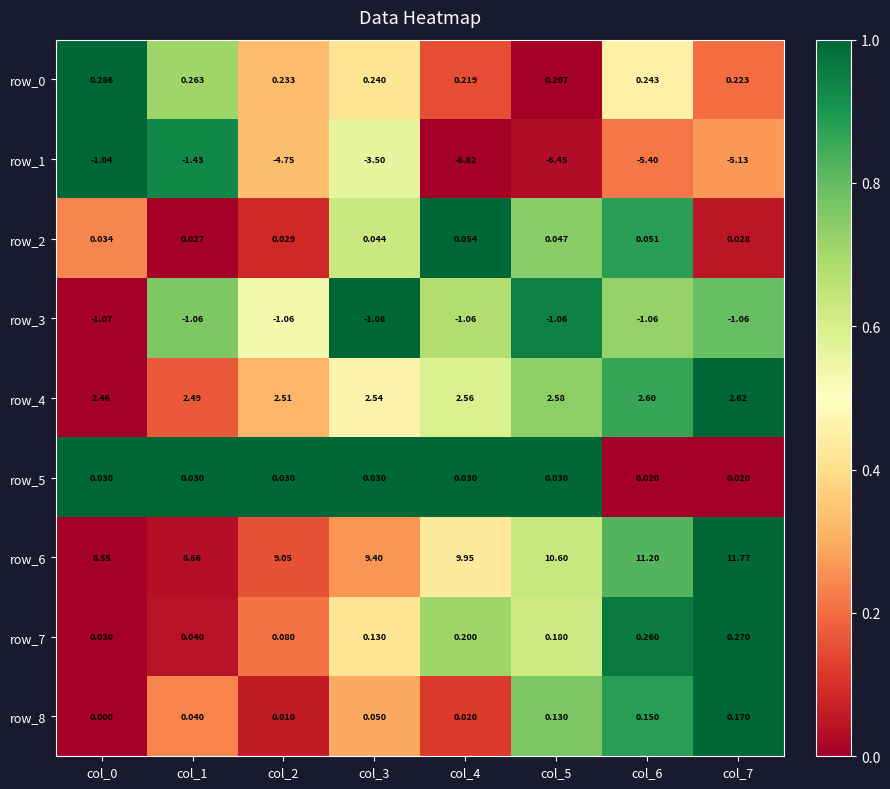

Is the value of row_8 at col_1 greater than the value of row_1 at col_6?

Yes